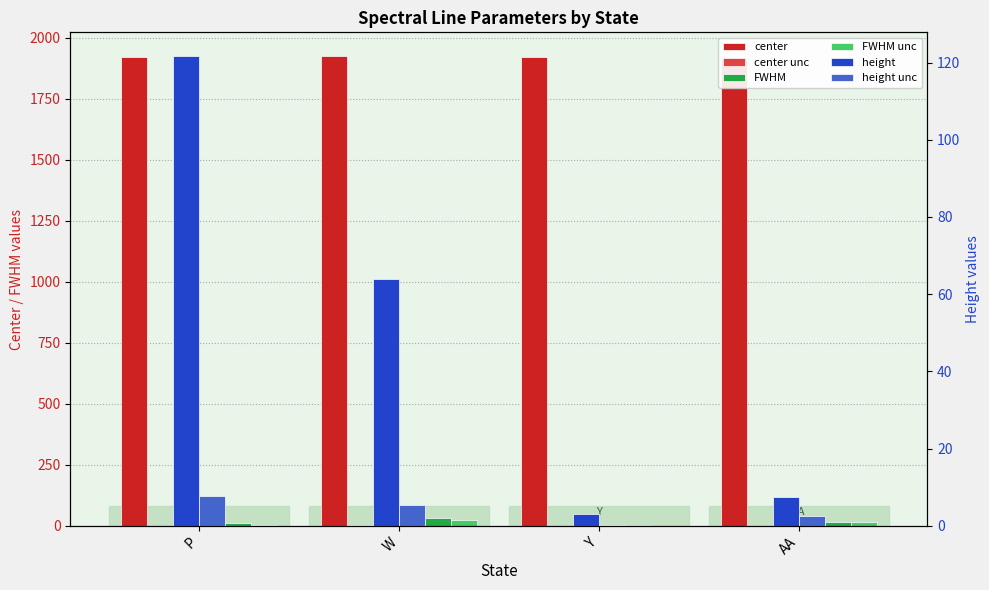

Between Y and W, which is larger?

W